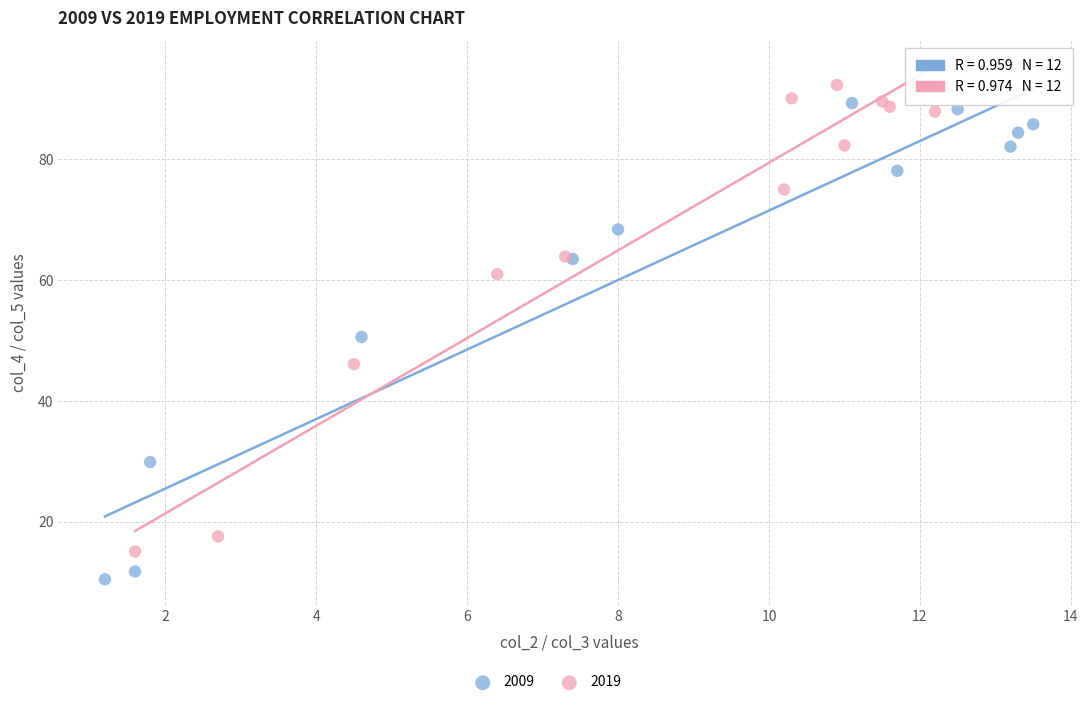

Which series reaches the minimum Y coordinate?

2009